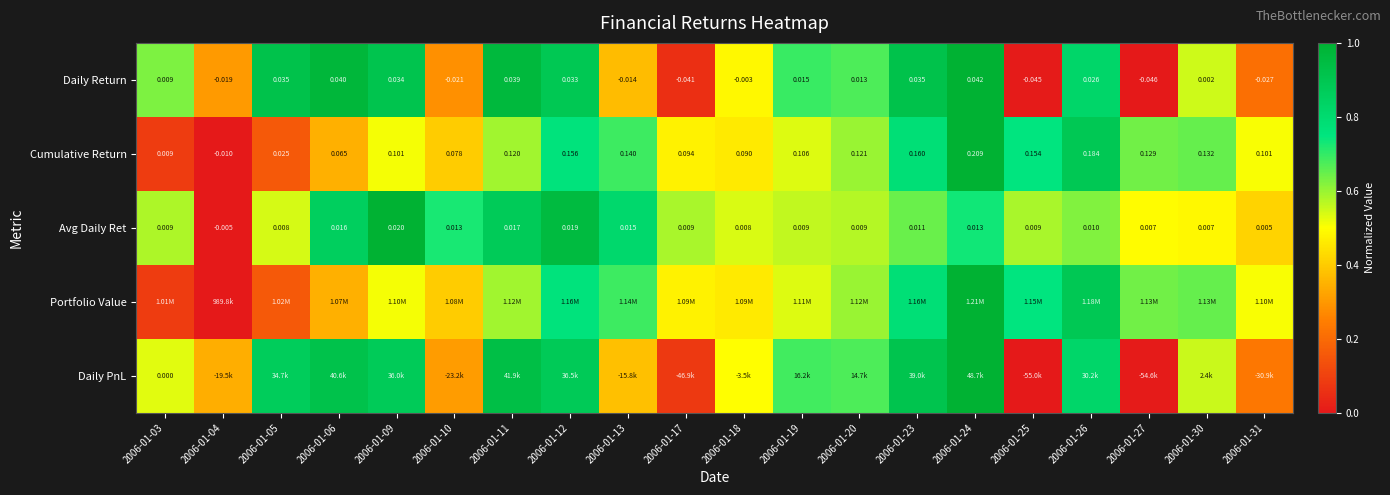

What is the difference between the highest and lowest values at 2006-01-30?

0.2